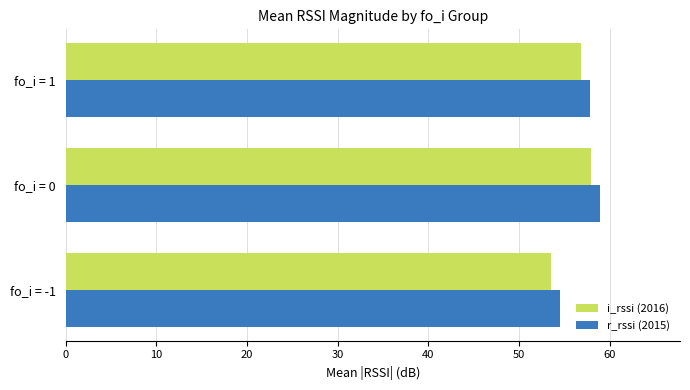

What is the average value of the r_rssi (2015) series?

57.1